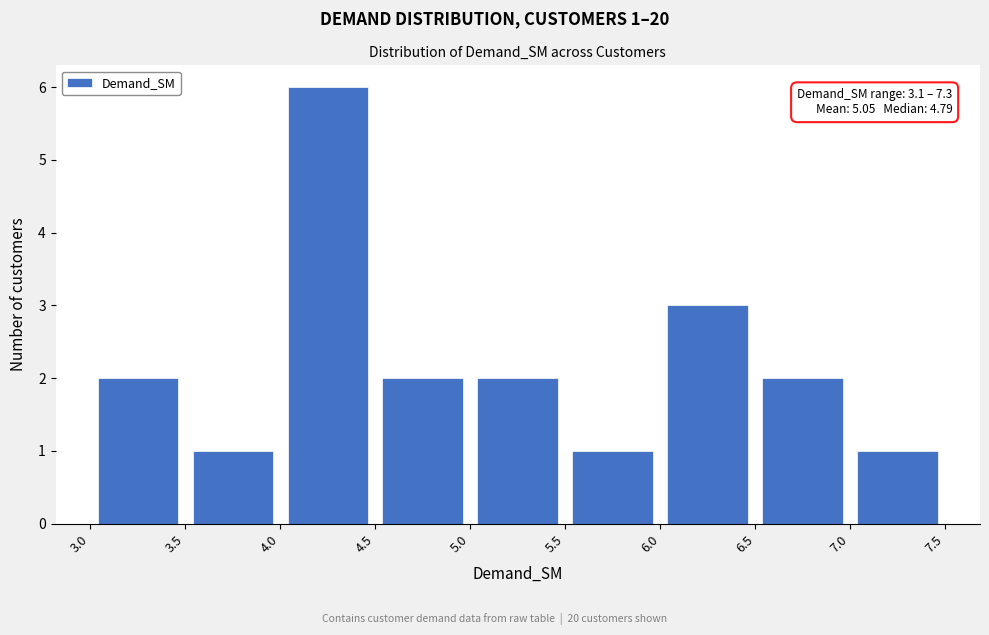

Over which range of the x-axis is the bar tallest?

4.0 to 4.5